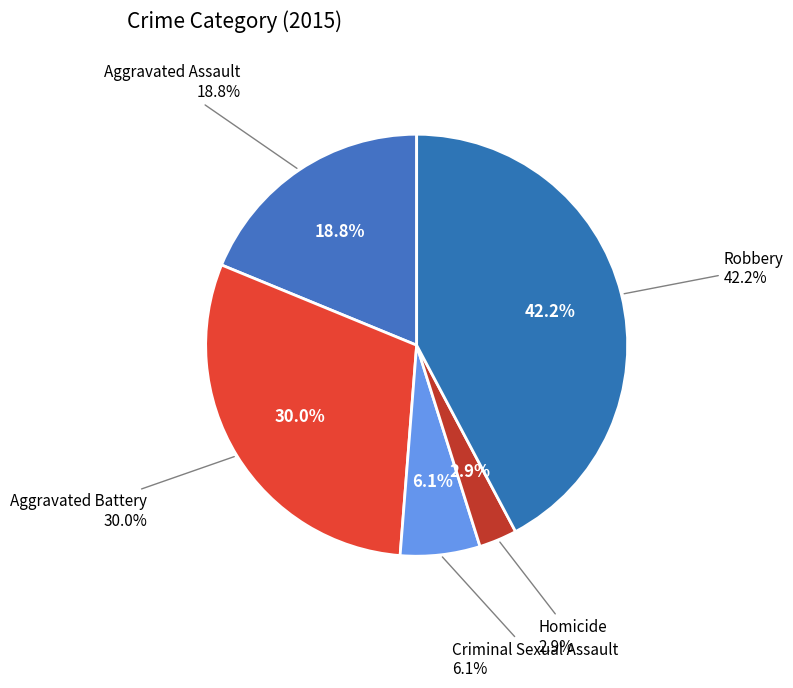

Which category has the biggest portion of the pie?

Robbery